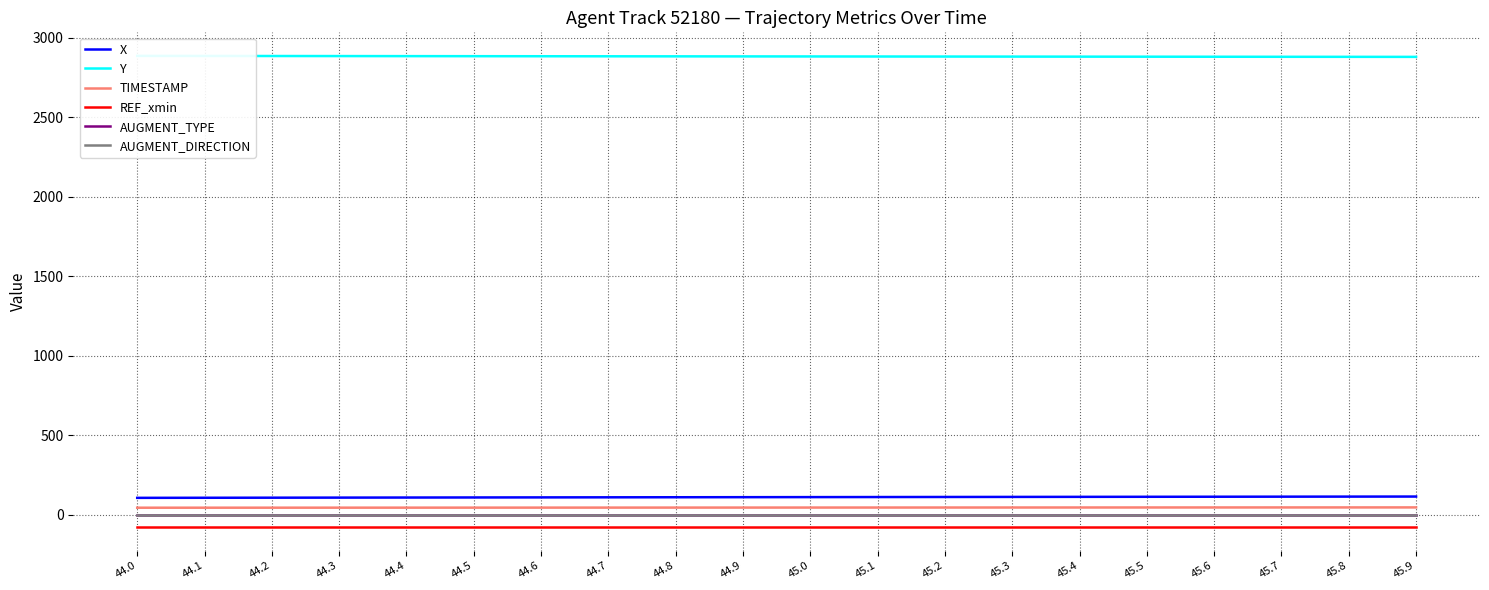

Where is X nearest to the value 110?

44.8